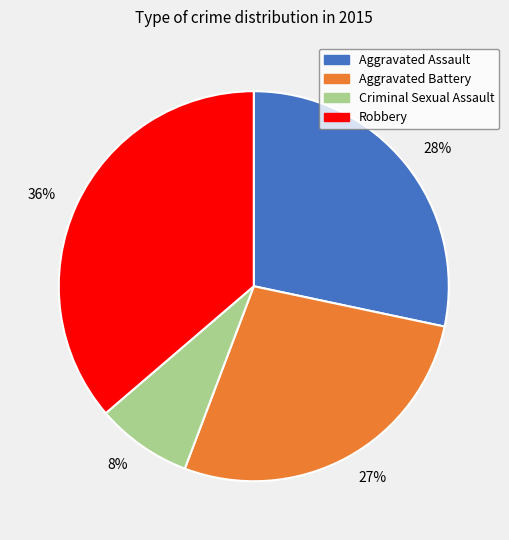

Between 8% and 36%, which is larger?

36%